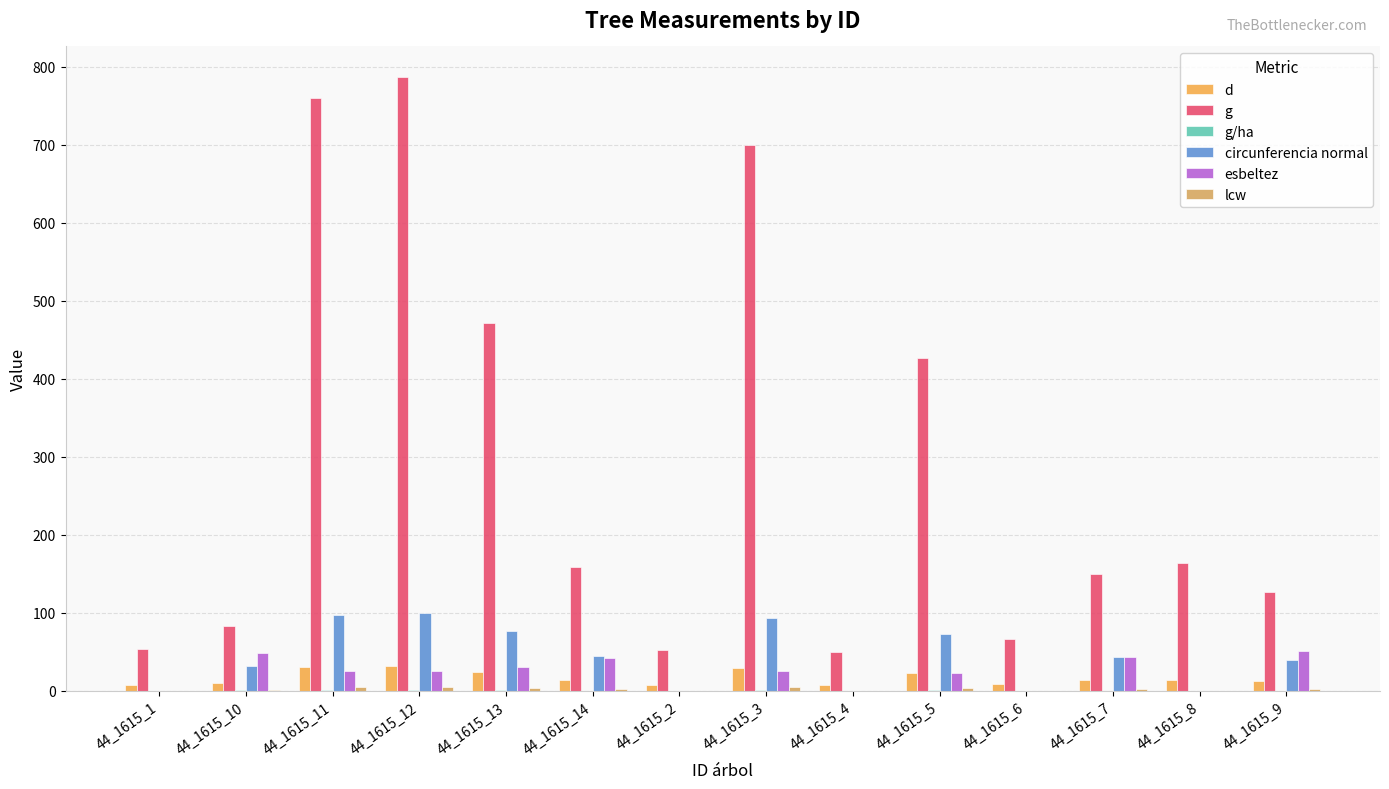

What position from the left is 44_1615_14?

6